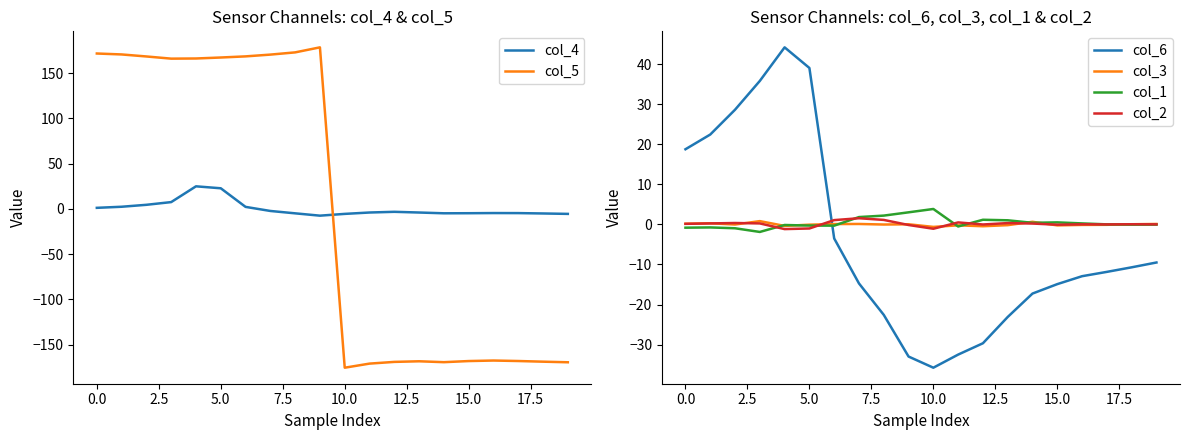

Which category has the lowest value in the col_6 series?

10.0